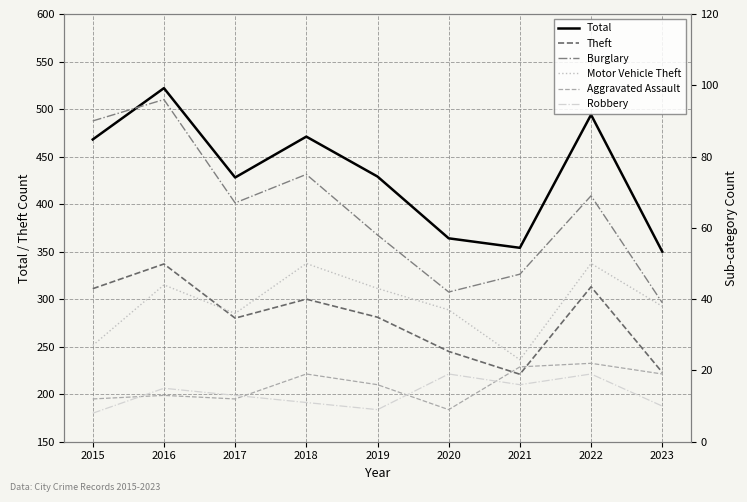

Reading left to right, extract all data points from this chart.

Total: 468	522	428	471	429	364	354	494	350
Theft: 311	337	280	300	281	245	221	313	223
Burglary: 90	96	67	75	58	42	47	69	39
Motor Vehicle Theft: 27	44	36	50	43	37	23	50	38
Aggravated Assault: 12	13	12	19	16	9	21	22	19
Robbery: 8	15	13	11	9	19	16	19	10